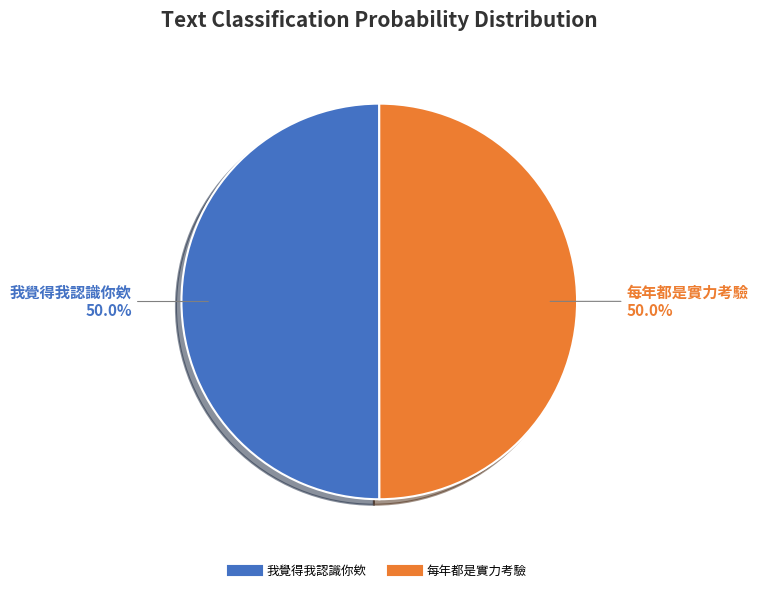

What is the total percentage of 我覺得我認識你欸 and 每年都是實力考驗?

100.0%